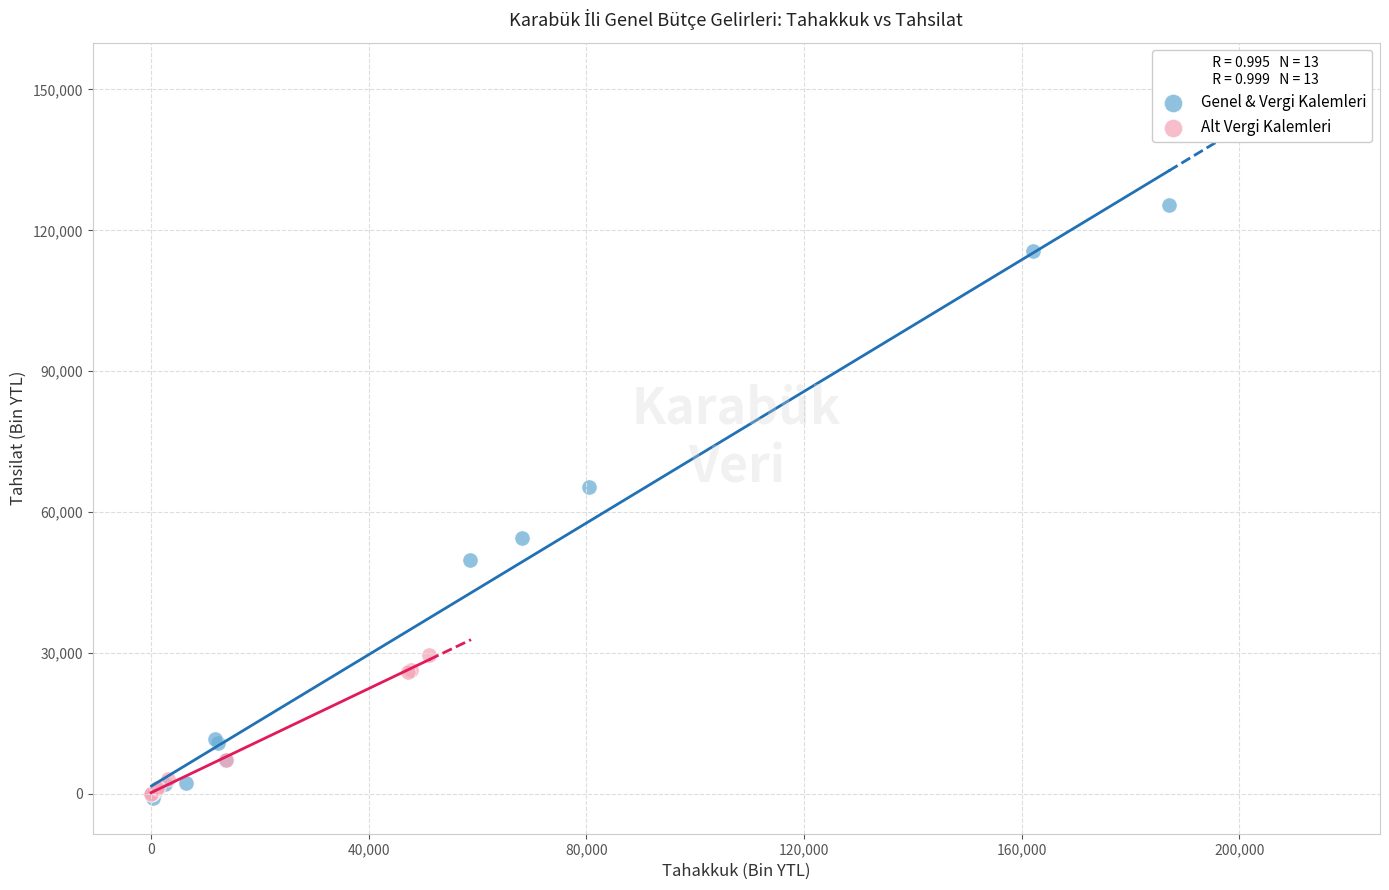

Which series has the largest Y range (max minus min)?

Genel & Vergi Kalemleri